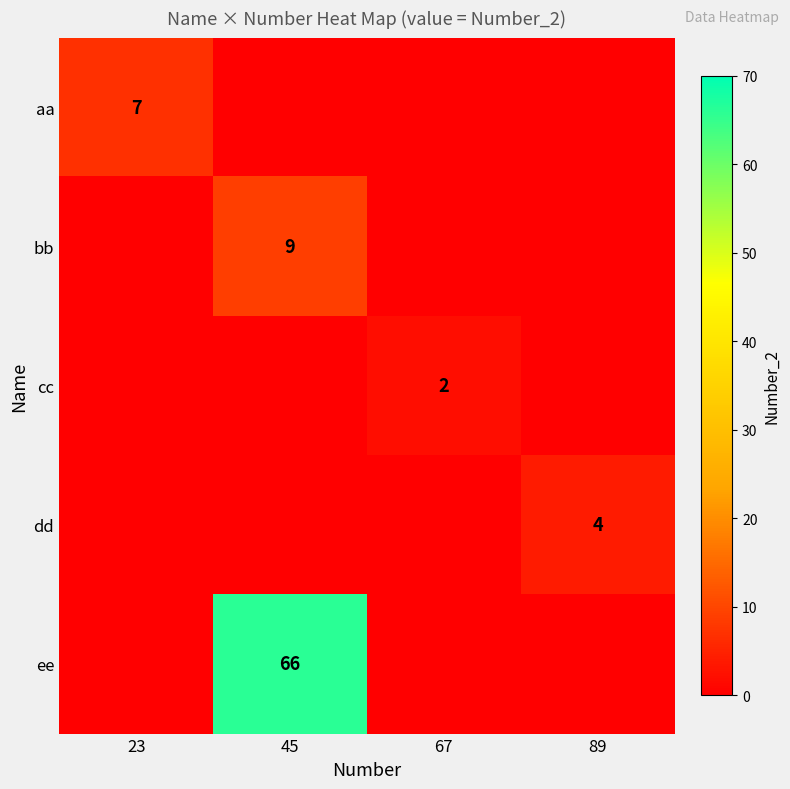

Is it true that cc equals 2 at 67?

True